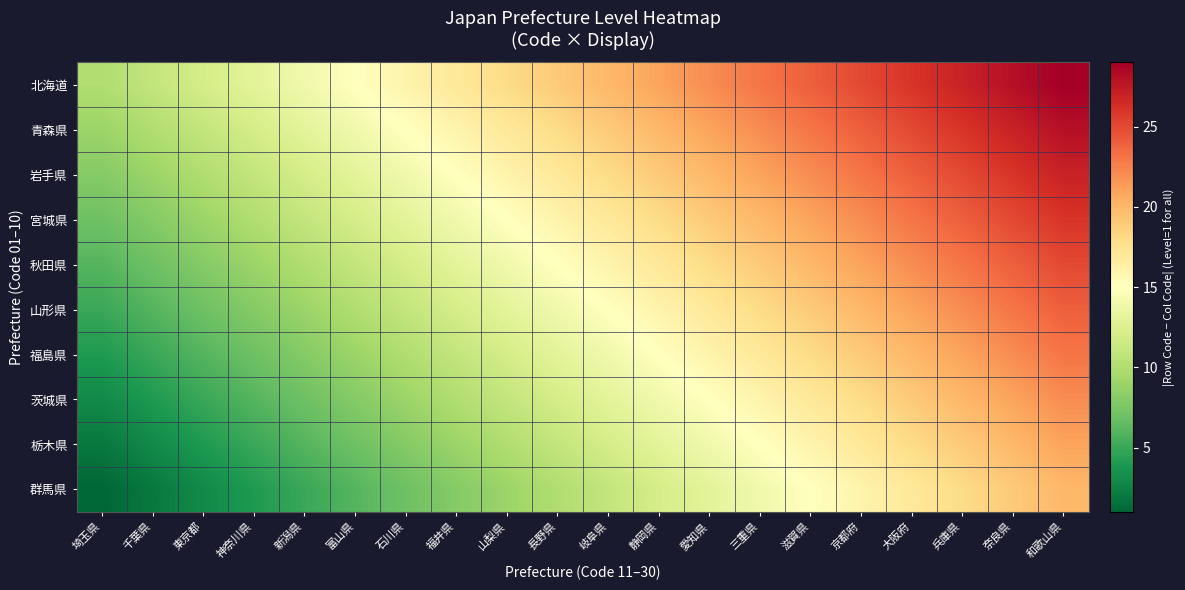

Reading left to right, extract all data points from this chart.

北海道: 埼玉県=10	千葉県=11	東京都=12	神奈川県=13	新潟県=14	富山県=15	石川県=16	福井県=17	山梨県=18	長野県=19	岐阜県=20	静岡県=21	愛知県=22	三重県=23	滋賀県=24	京都府=25	大阪府=26	兵庫県=27	奈良県=28	和歌山県=29
青森県: 埼玉県=9	千葉県=10	東京都=11	神奈川県=12	新潟県=13	富山県=14	石川県=15	福井県=16	山梨県=17	長野県=18	岐阜県=19	静岡県=20	愛知県=21	三重県=22	滋賀県=23	京都府=24	大阪府=25	兵庫県=26	奈良県=27	和歌山県=28
岩手県: 埼玉県=8	千葉県=9	東京都=10	神奈川県=11	新潟県=12	富山県=13	石川県=14	福井県=15	山梨県=16	長野県=17	岐阜県=18	静岡県=19	愛知県=20	三重県=21	滋賀県=22	京都府=23	大阪府=24	兵庫県=25	奈良県=26	和歌山県=27
宮城県: 埼玉県=7	千葉県=8	東京都=9	神奈川県=10	新潟県=11	富山県=12	石川県=13	福井県=14	山梨県=15	長野県=16	岐阜県=17	静岡県=18	愛知県=19	三重県=20	滋賀県=21	京都府=22	大阪府=23	兵庫県=24	奈良県=25	和歌山県=26
秋田県: 埼玉県=6	千葉県=7	東京都=8	神奈川県=9	新潟県=10	富山県=11	石川県=12	福井県=13	山梨県=14	長野県=15	岐阜県=16	静岡県=17	愛知県=18	三重県=19	滋賀県=20	京都府=21	大阪府=22	兵庫県=23	奈良県=24	和歌山県=25
山形県: 埼玉県=5	千葉県=6	東京都=7	神奈川県=8	新潟県=9	富山県=10	石川県=11	福井県=12	山梨県=13	長野県=14	岐阜県=15	静岡県=16	愛知県=17	三重県=18	滋賀県=19	京都府=20	大阪府=21	兵庫県=22	奈良県=23	和歌山県=24
福島県: 埼玉県=4	千葉県=5	東京都=6	神奈川県=7	新潟県=8	富山県=9	石川県=10	福井県=11	山梨県=12	長野県=13	岐阜県=14	静岡県=15	愛知県=16	三重県=17	滋賀県=18	京都府=19	大阪府=20	兵庫県=21	奈良県=22	和歌山県=23
茨城県: 埼玉県=3	千葉県=4	東京都=5	神奈川県=6	新潟県=7	富山県=8	石川県=9	福井県=10	山梨県=11	長野県=12	岐阜県=13	静岡県=14	愛知県=15	三重県=16	滋賀県=17	京都府=18	大阪府=19	兵庫県=20	奈良県=21	和歌山県=22
栃木県: 埼玉県=2	千葉県=3	東京都=4	神奈川県=5	新潟県=6	富山県=7	石川県=8	福井県=9	山梨県=10	長野県=11	岐阜県=12	静岡県=13	愛知県=14	三重県=15	滋賀県=16	京都府=17	大阪府=18	兵庫県=19	奈良県=20	和歌山県=21
群馬県: 埼玉県=1	千葉県=2	東京都=3	神奈川県=4	新潟県=5	富山県=6	石川県=7	福井県=8	山梨県=9	長野県=10	岐阜県=11	静岡県=12	愛知県=13	三重県=14	滋賀県=15	京都府=16	大阪府=17	兵庫県=18	奈良県=19	和歌山県=20